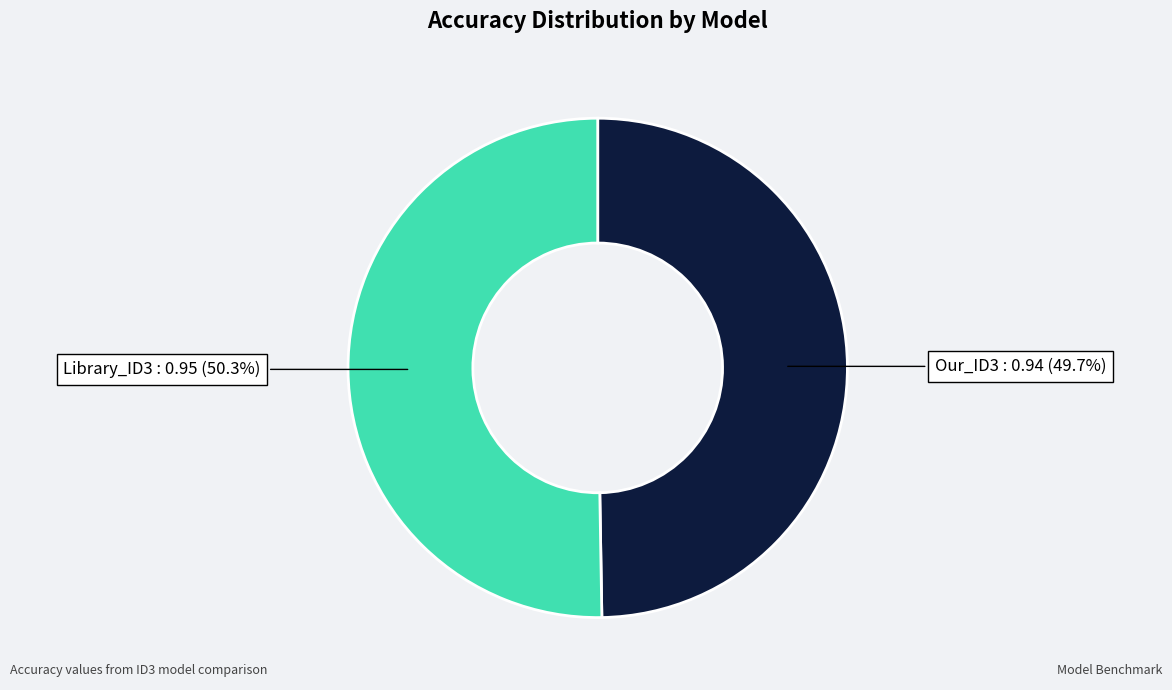

To the nearest percent, what is the difference between the largest and smallest slice percentages?

1%